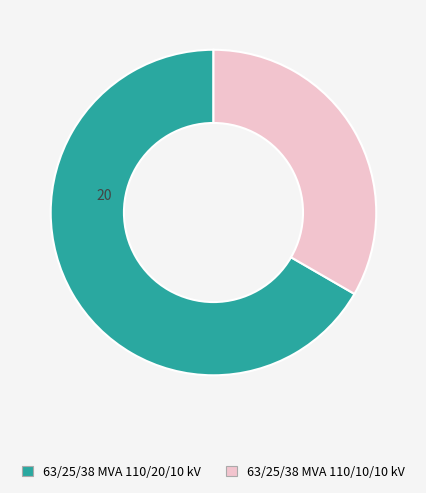

Does any single category account for the majority?

Yes